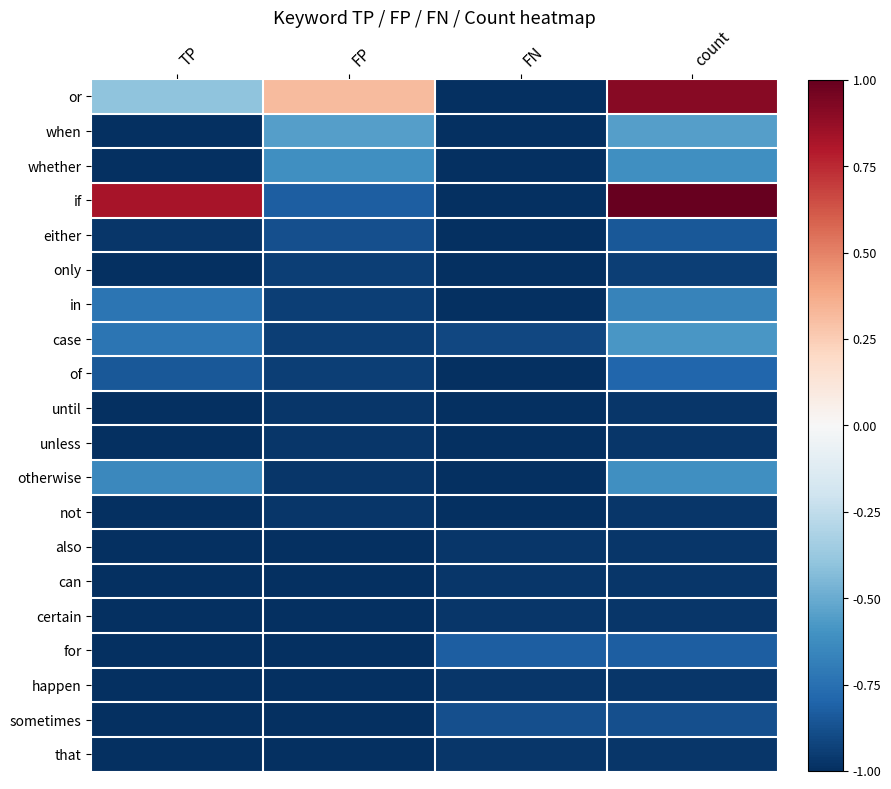

Which series has the widest spread of values?

if